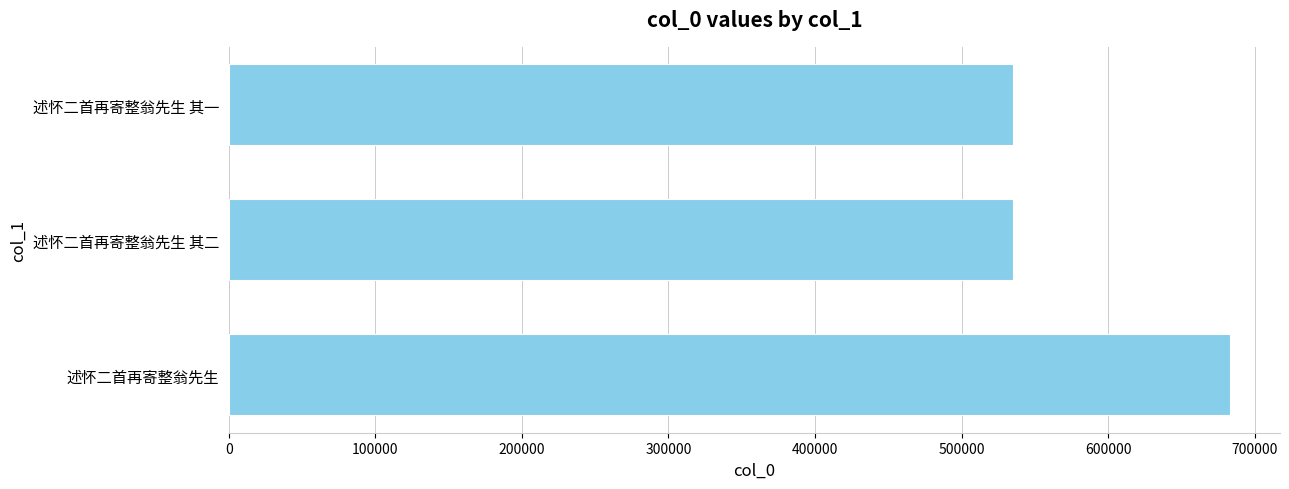

Where is the data nearest to the value 608835?

述怀二首再寄整翁先生 其二